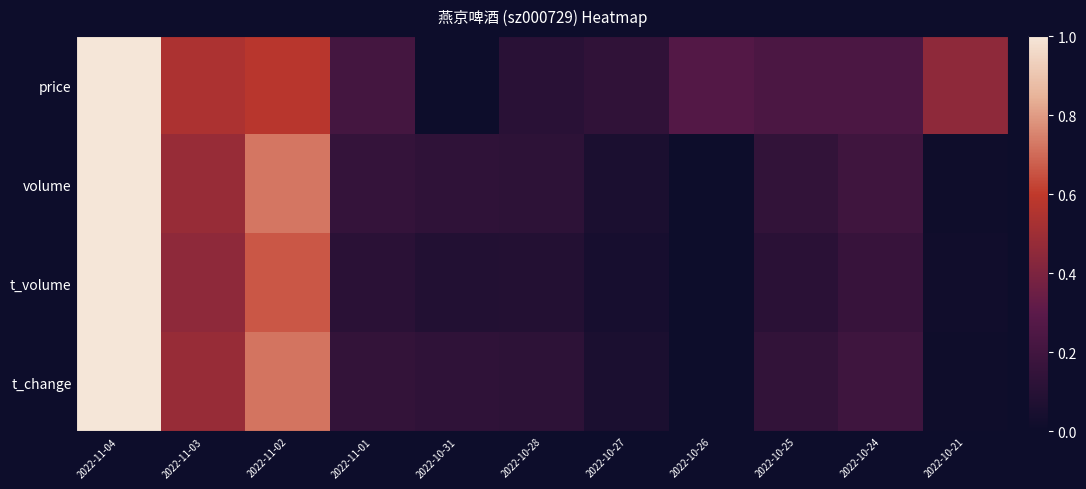

At which category is the sum across all series the highest?

2022-11-04